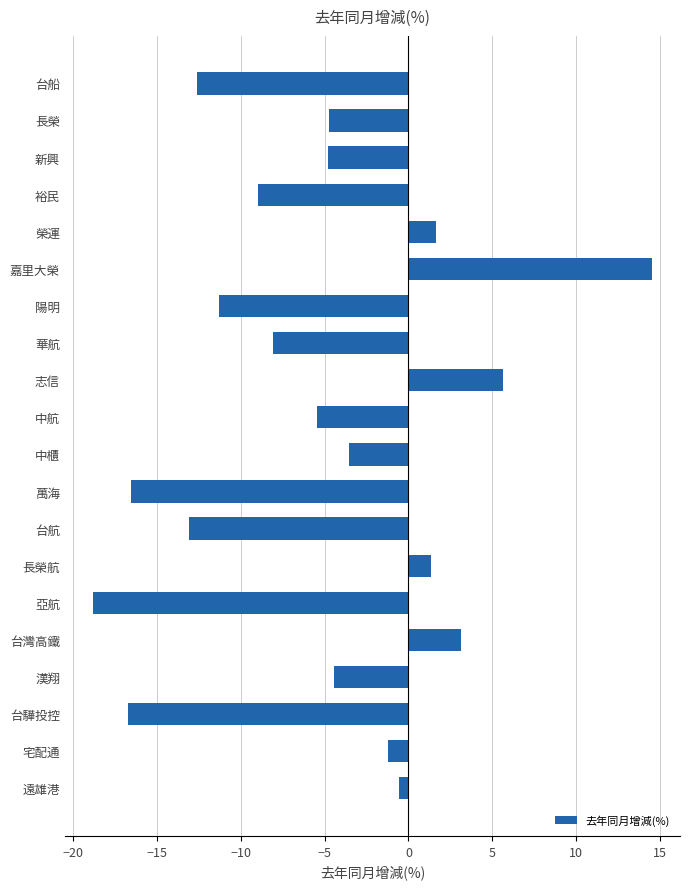

What is the difference between the maximum and minimum values?

33.3